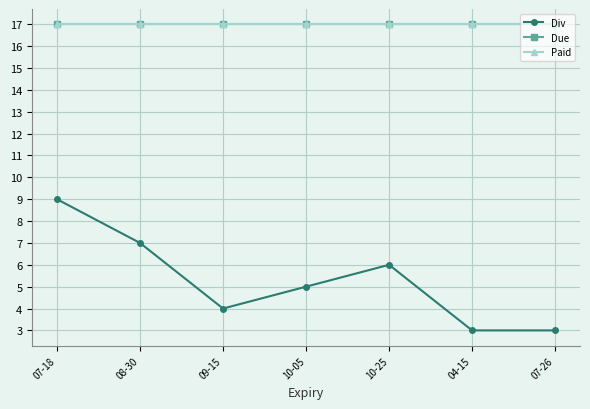

Is this an area chart (filled region under the line)?

No